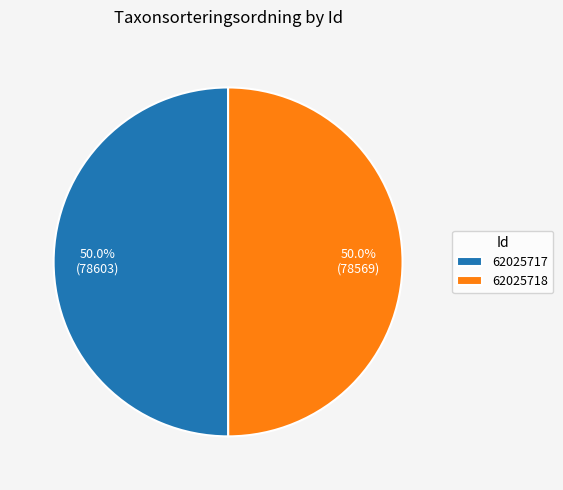

Is the sum of 62025718 and 62025717 greater than half?

Yes